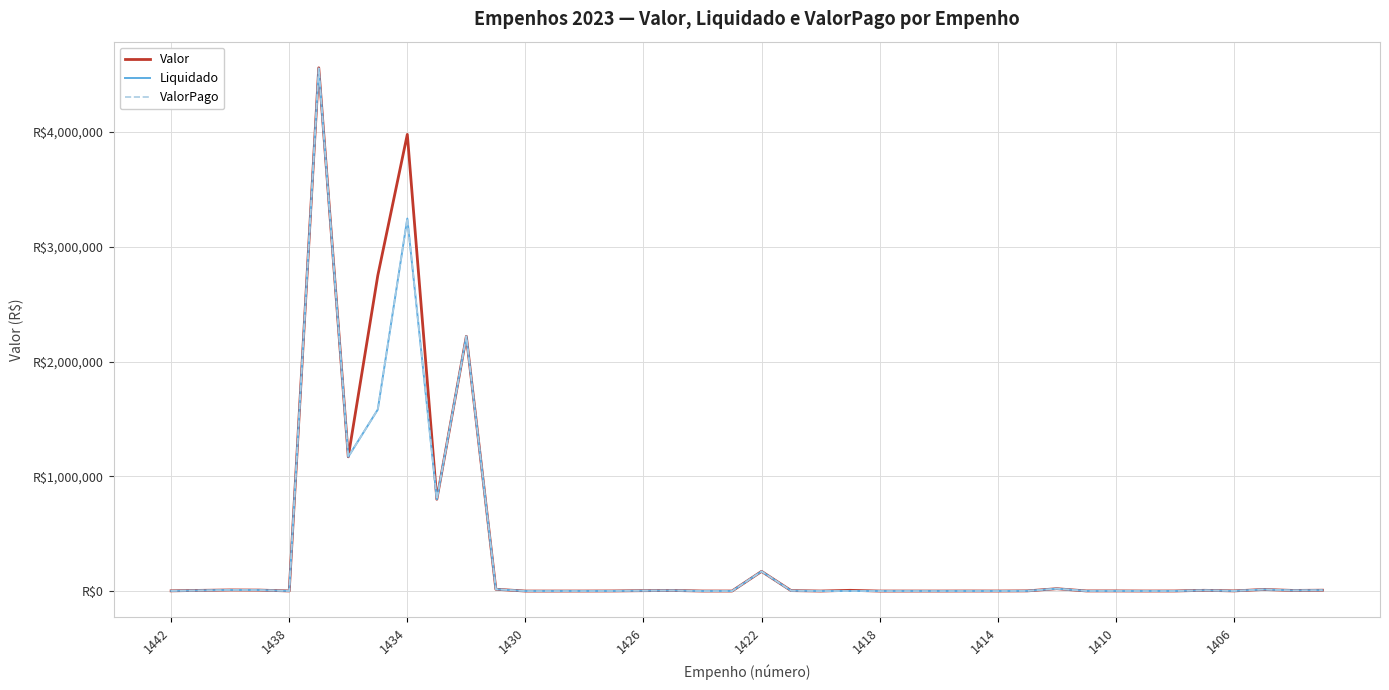

True or false: Valor and ValorPago cross at least once.

False